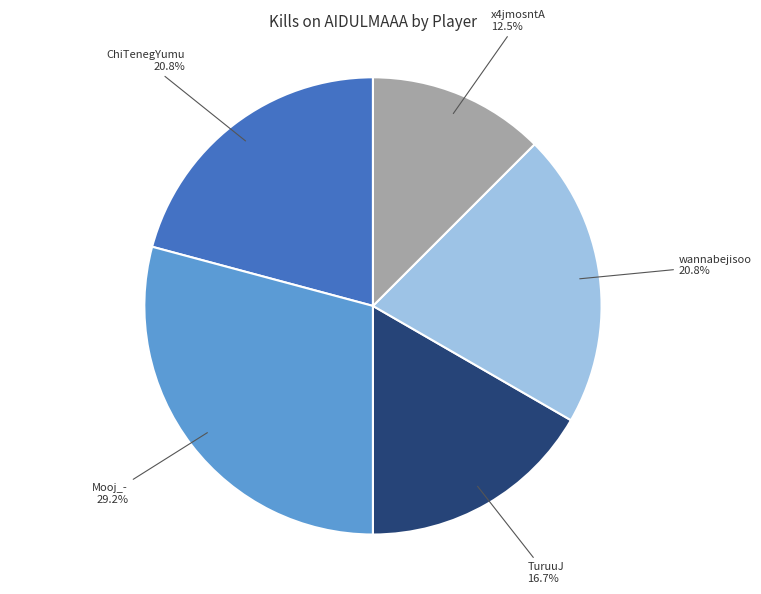

The TuruuJ slice represents 17% of the pie. True or false?

True